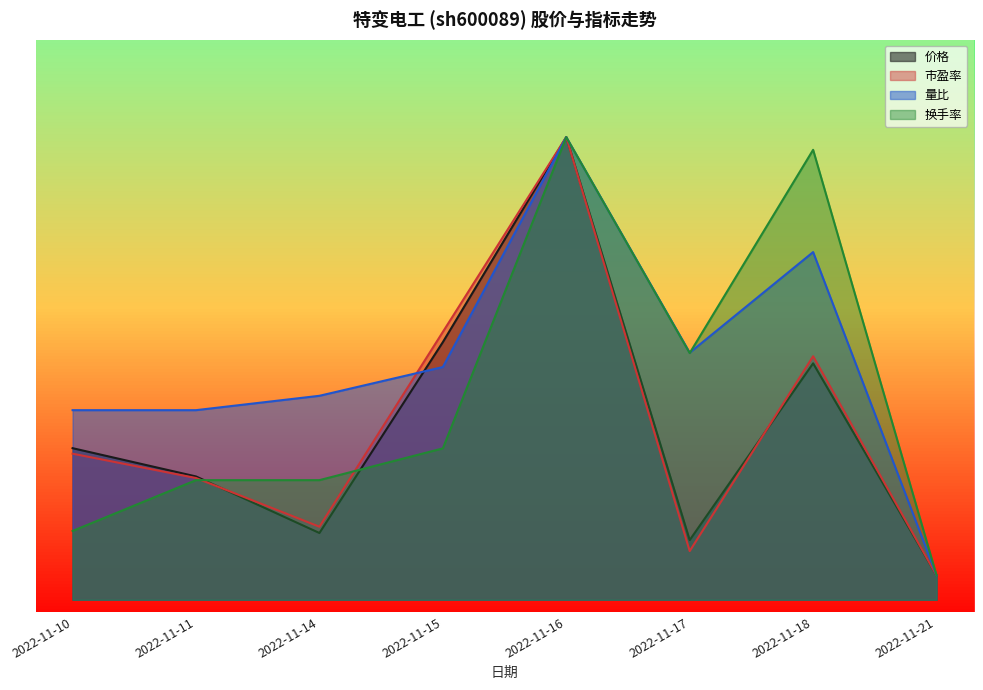

What value does the 市盈率 series have at 2022-11-18?

10.0